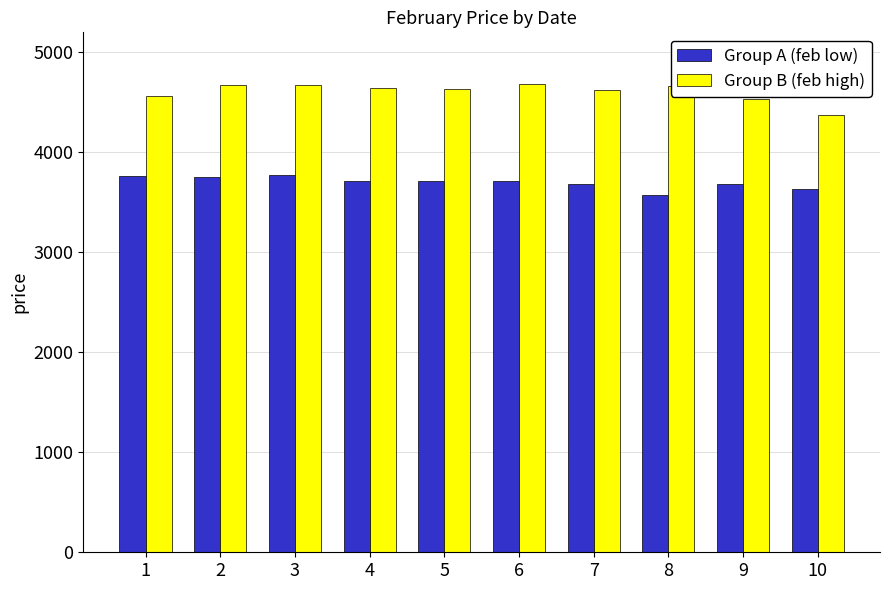

What is the smallest value displayed?

3575